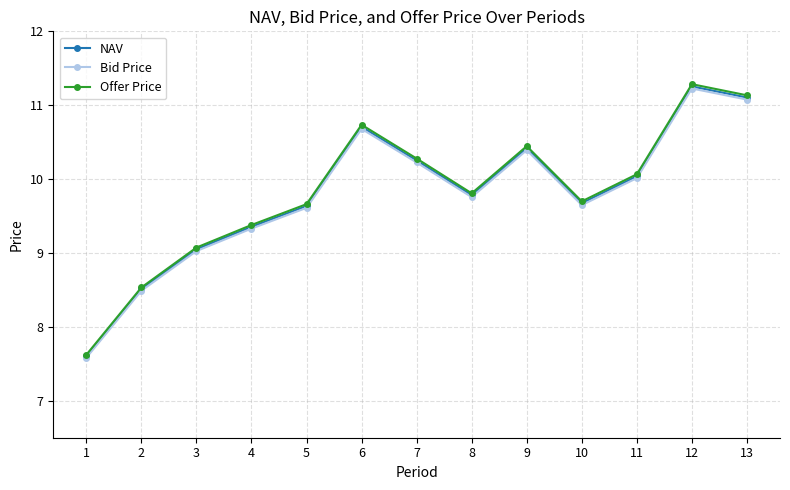

Is the value of NAV at 11 greater than the value of Bid Price at 4?

Yes